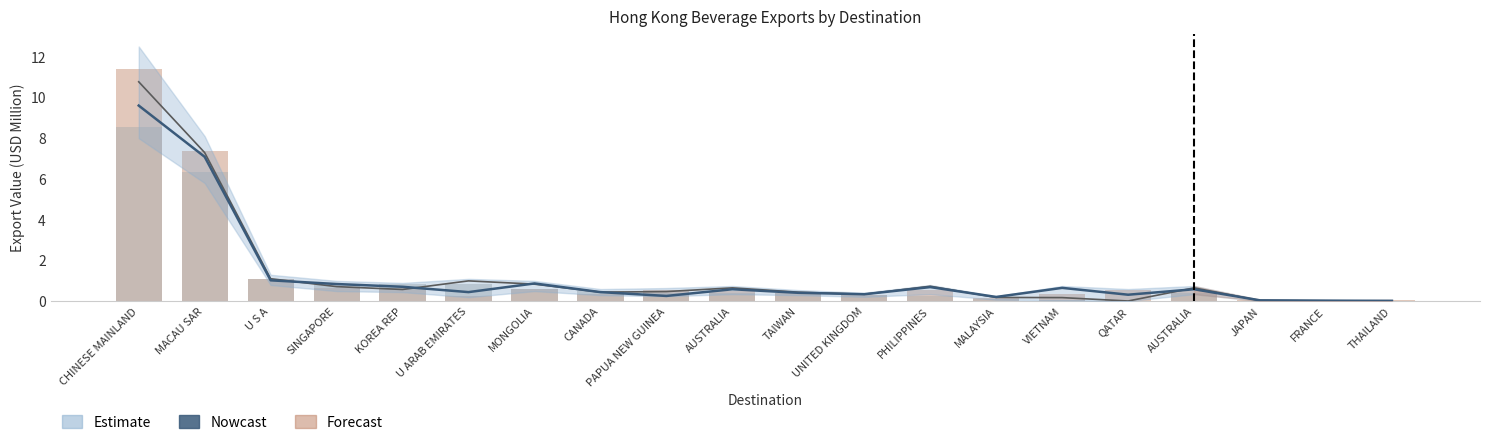

The 2019 Export (USD M) series shows 10.8 at CHINESE MAINLAND. True or false?

True